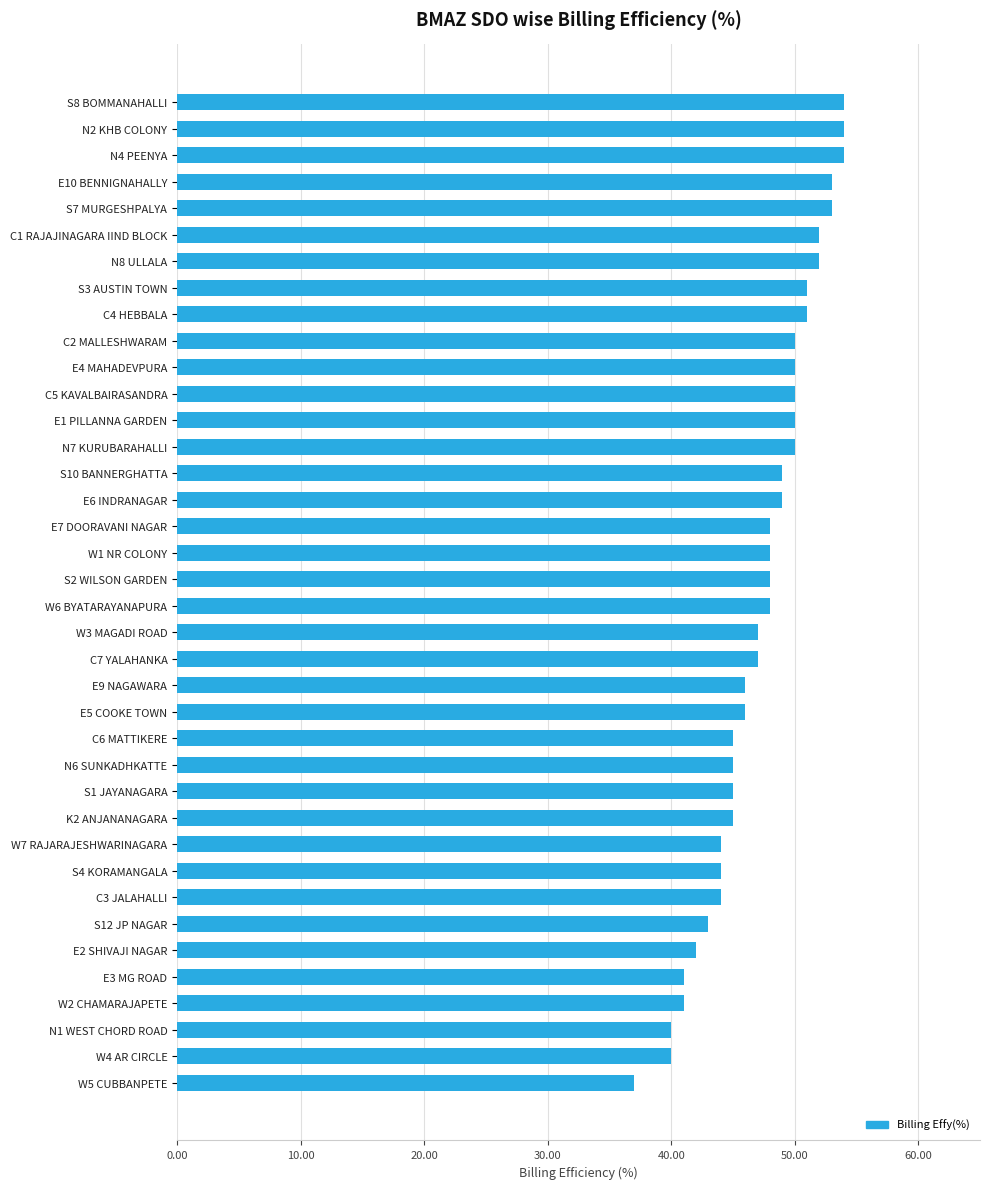

What is the difference between the second highest and minimum values?

17